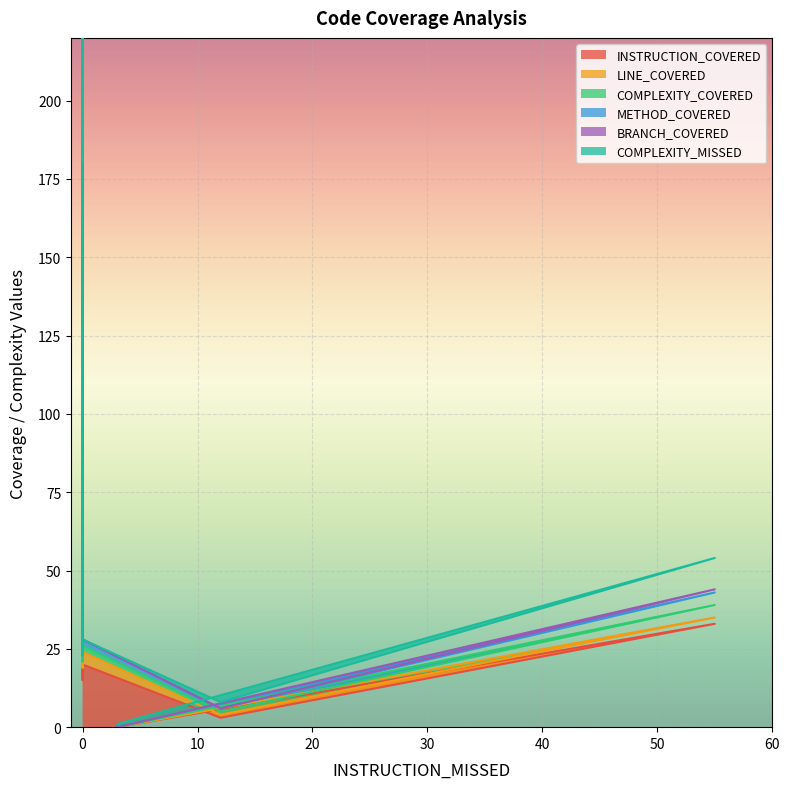

What is the difference between the highest and lowest values at 0?

20